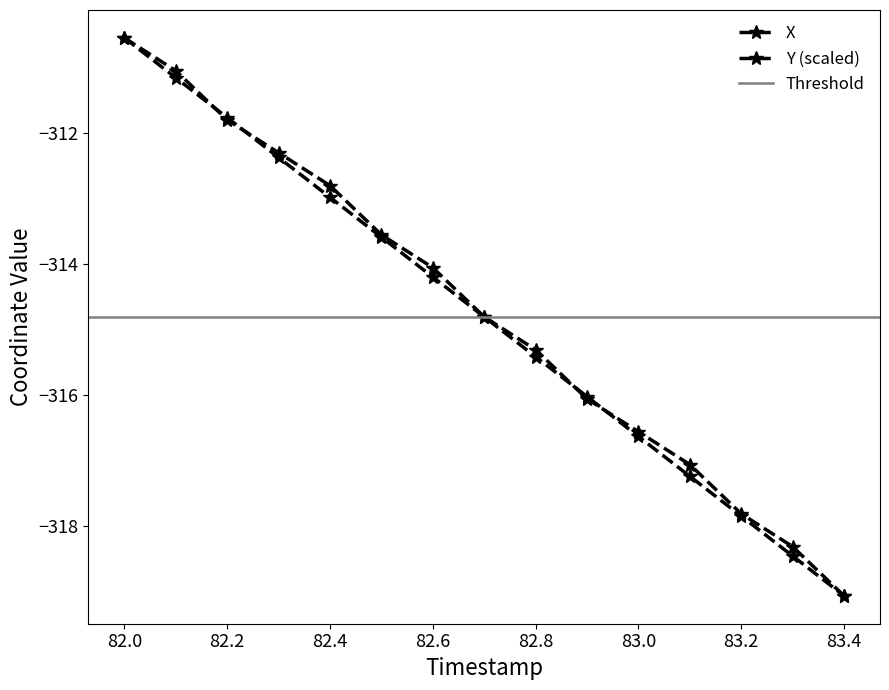

Is the value of X at 82.7 greater than the value of Y at 82.4?

No